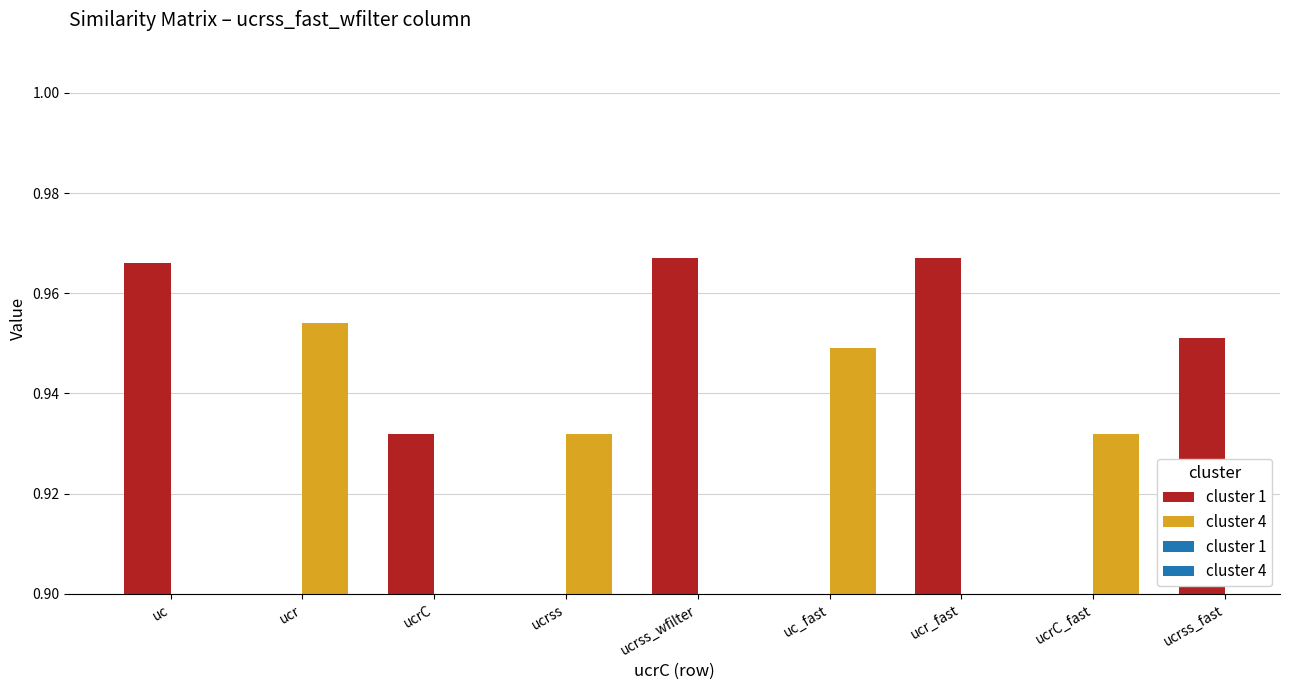

Which label corresponds to the largest value in the chart?

ucrss_wfilter